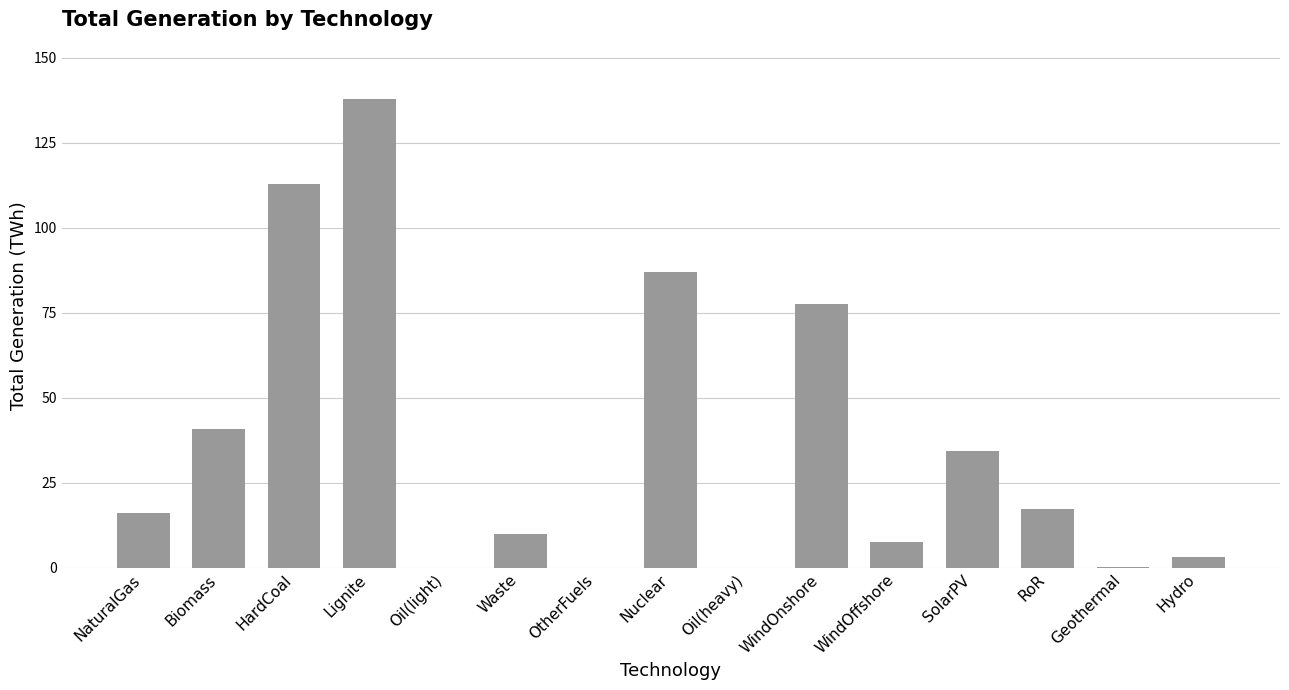

At which category does the chart reach its peak across all series?

Lignite